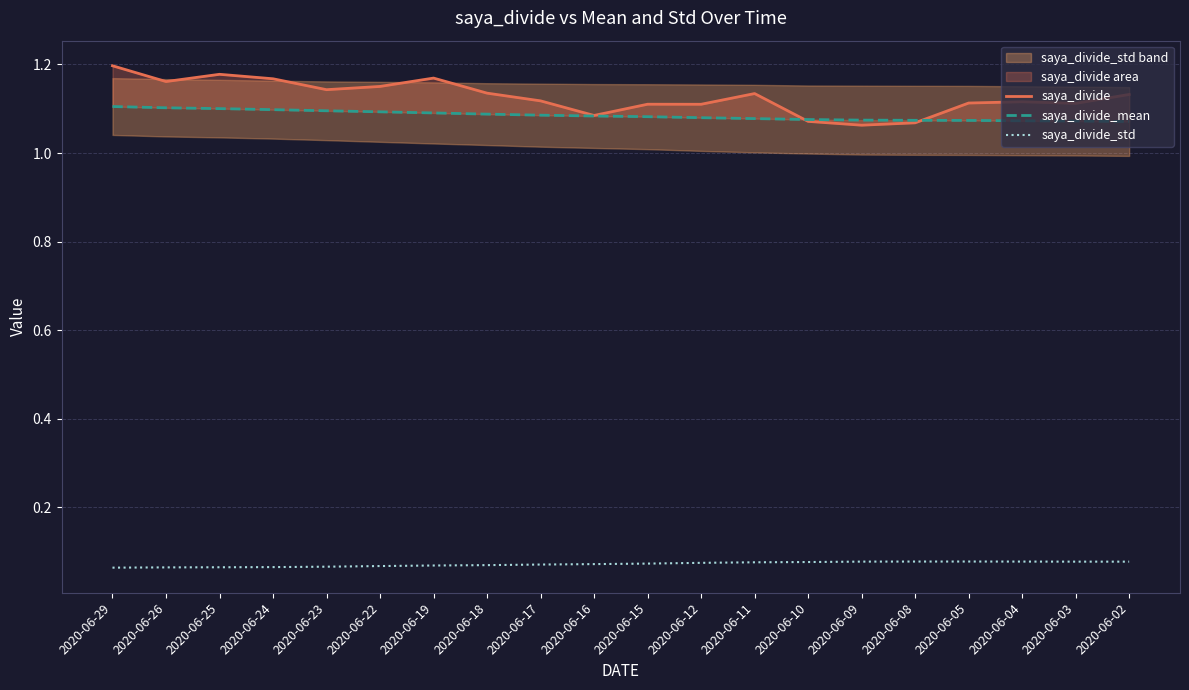

Read the saya_divide value at 2020-06-25.

1.2